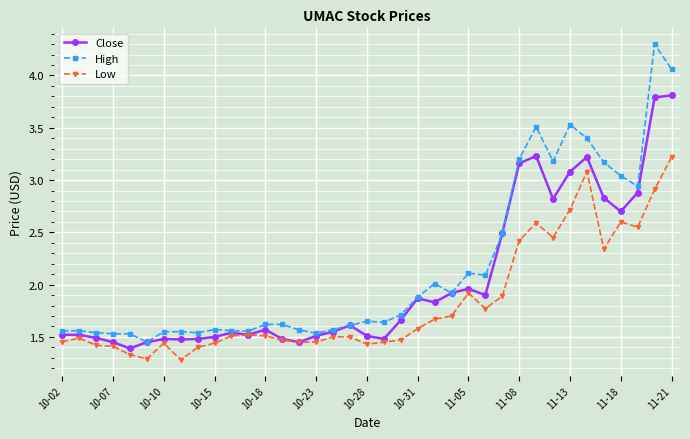

Rank the series by their average value, from lowest to highest.

Low, Close, High